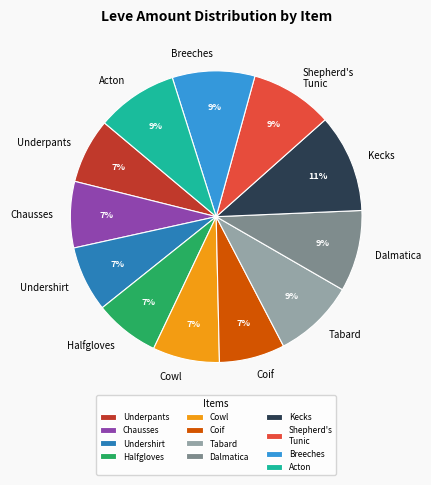

Is it true that Chausses is 7% of the pie?

True